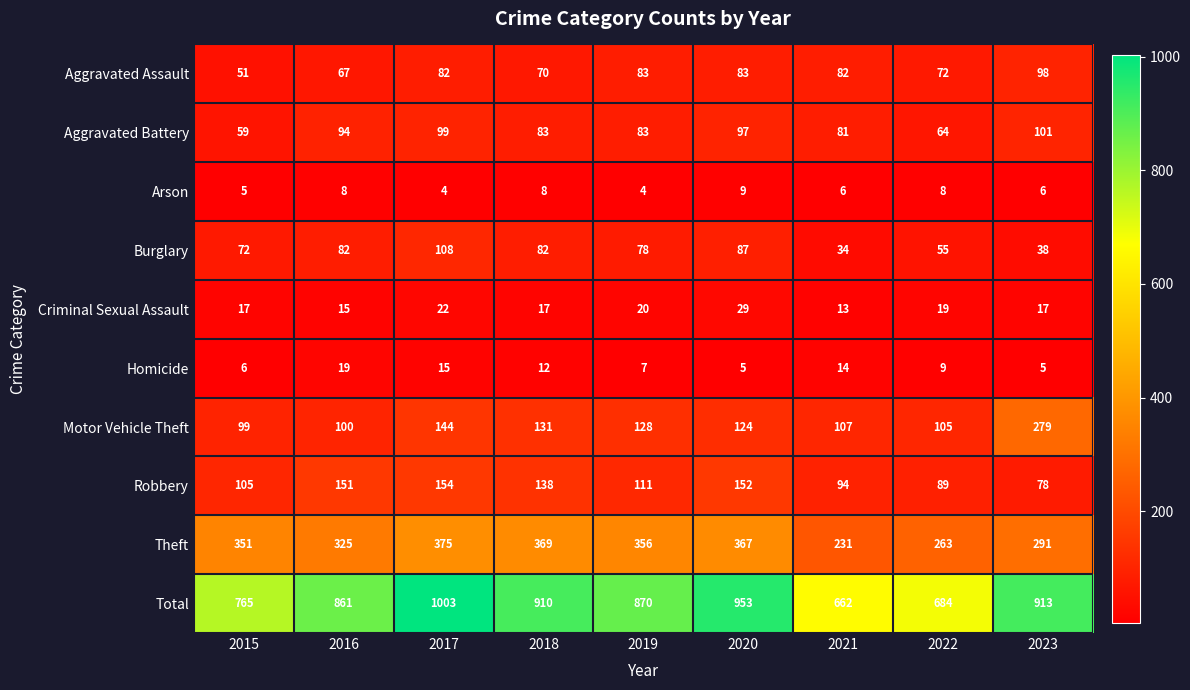

Between 2020 and 2022, which series saw the biggest shift?

Total